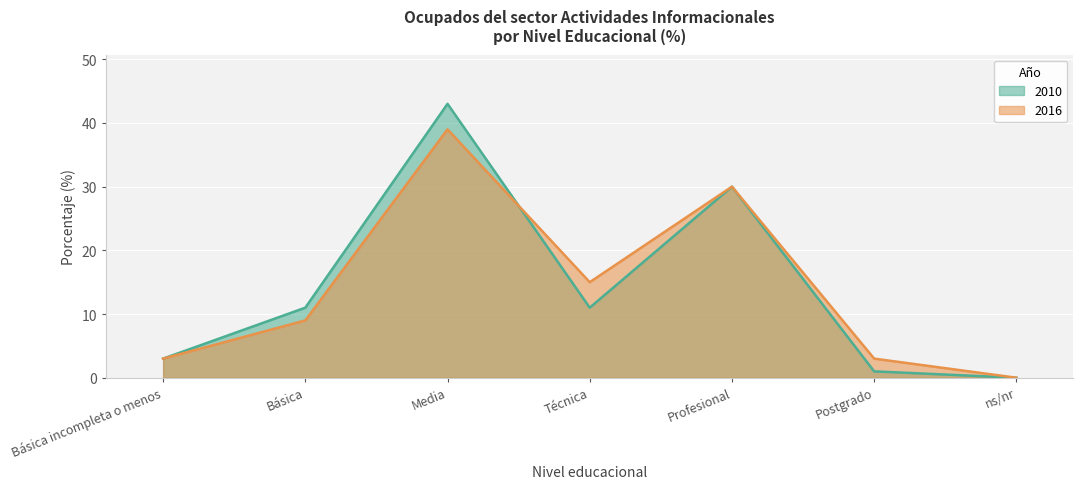

What is the total value across all series at Media?

82